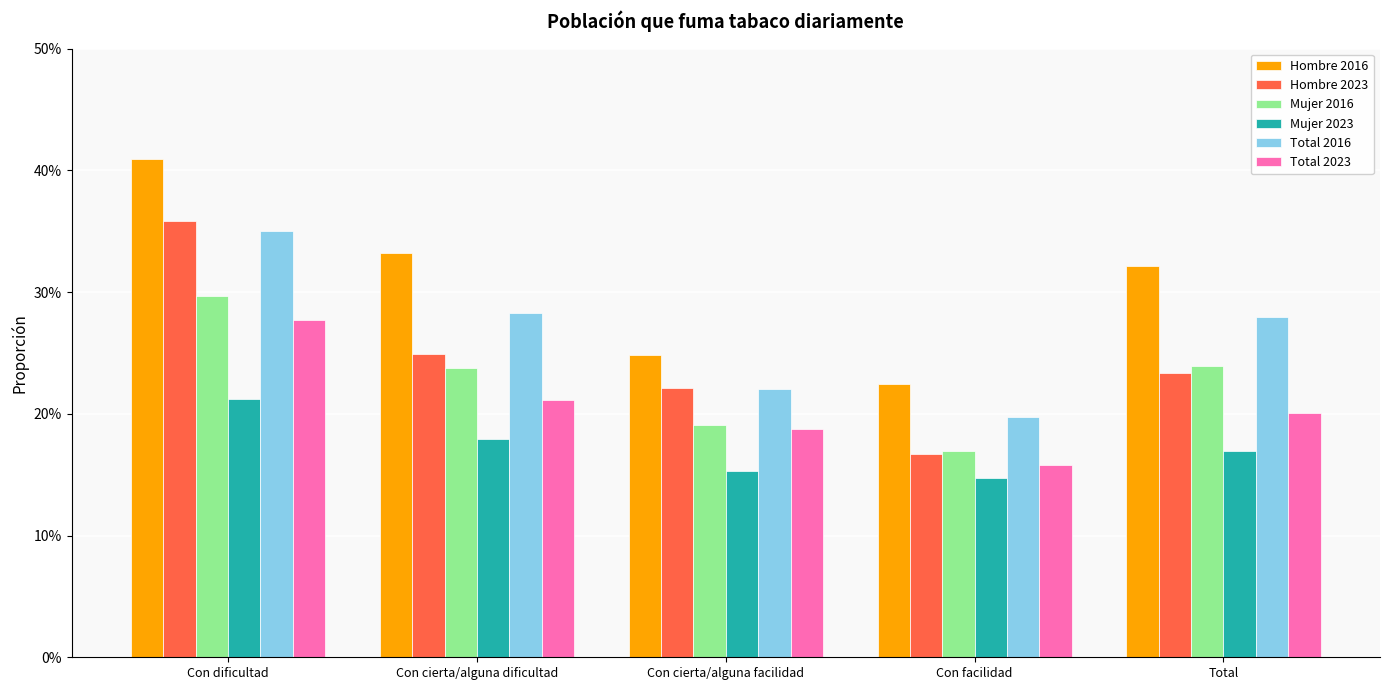

What is the smallest value displayed?

0.1